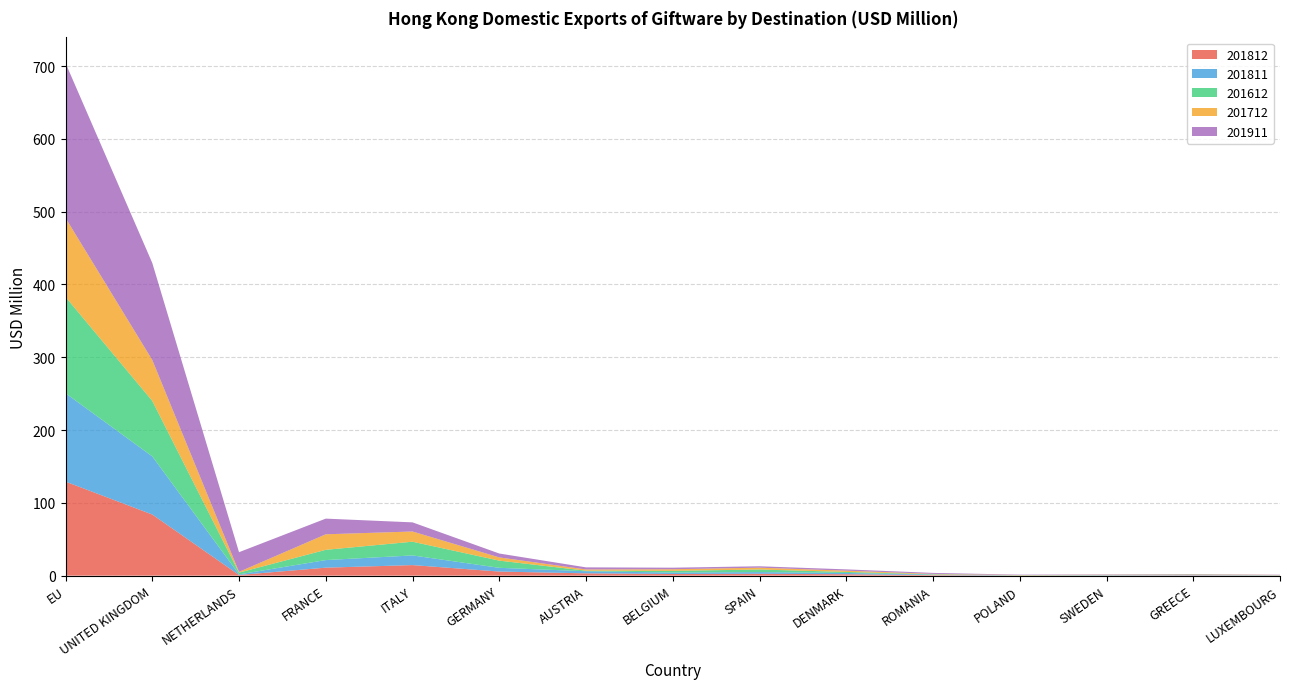

At which category is the sum across all series the highest?

EU